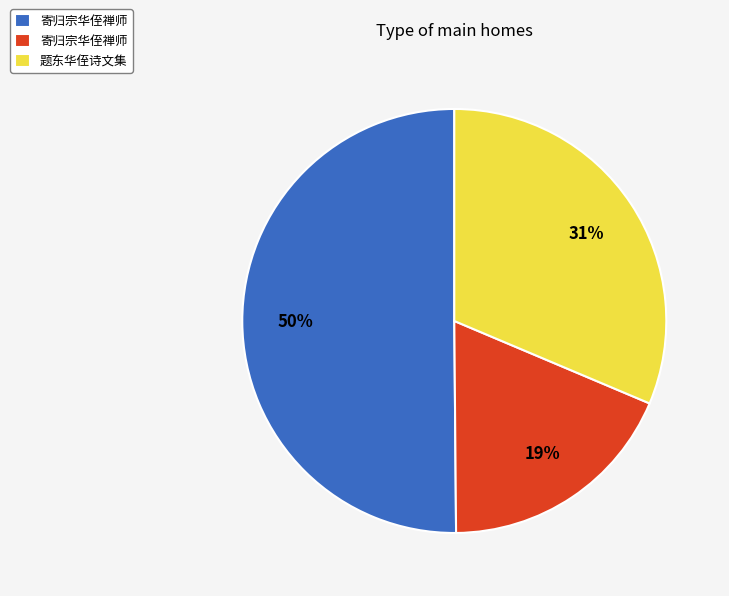

To the nearest percent, what is the average slice percentage?

33%